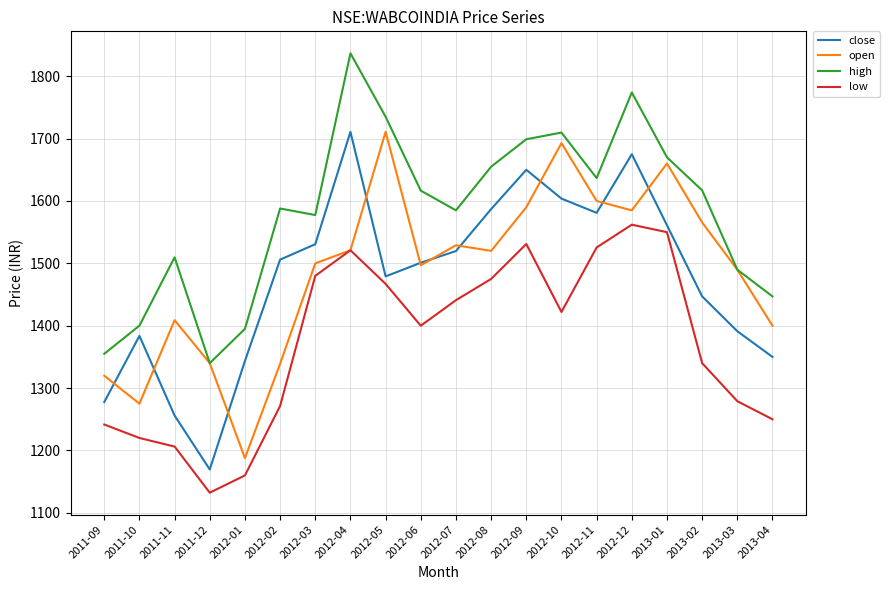

At which label is close closest to 1440?

2013-02